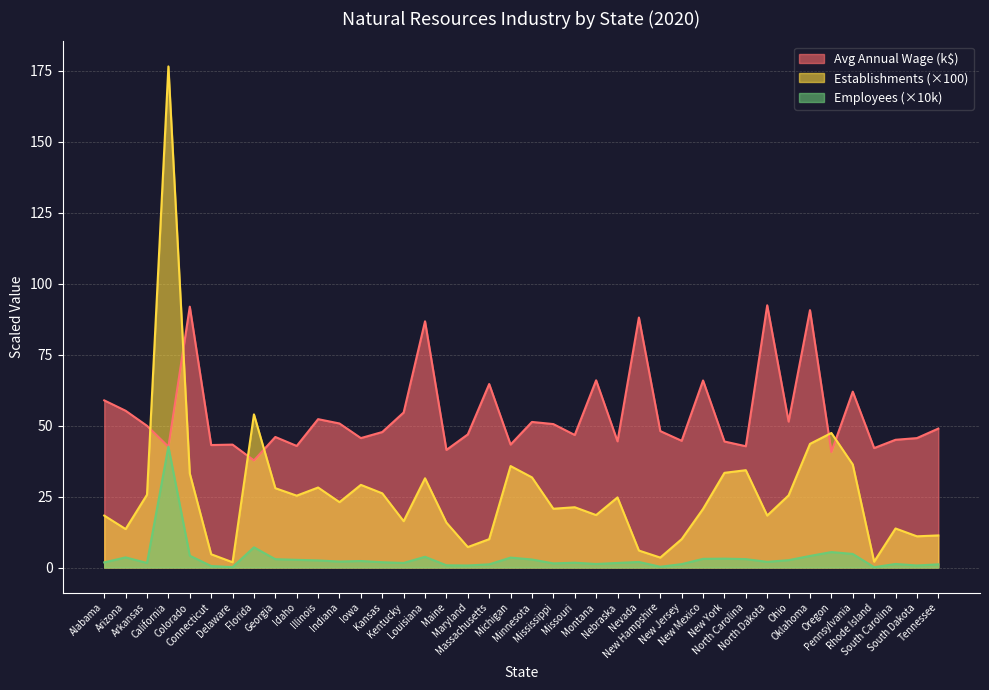

What is the minimum value for Establishments?

1.9